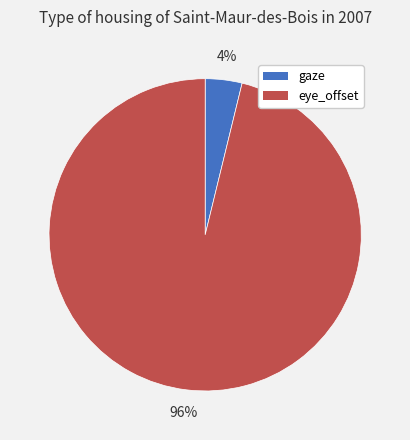

Rank the categories by value from highest to lowest.

eye_offset, gaze